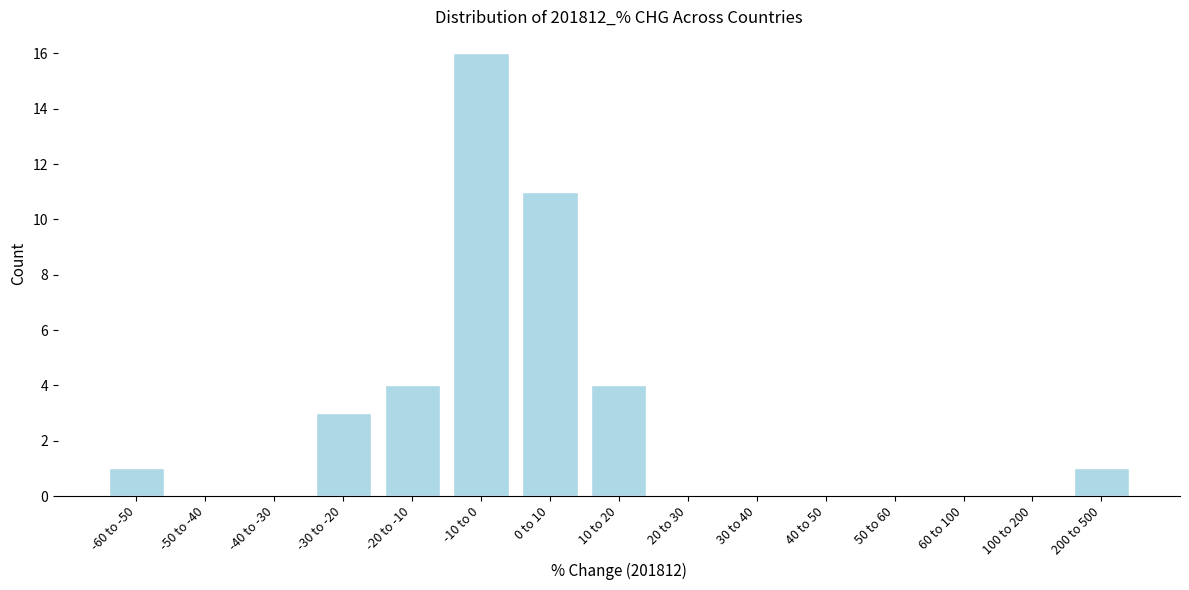

Reading right to left, extract all data points from this chart.

200 to 500=1	100 to 200=0	60 to 100=0	50 to 60=0	40 to 50=0	30 to 40=0	20 to 30=0	10 to 20=4	0 to 10=11	-10 to 0=16	-20 to -10=4	-30 to -20=3	-40 to -30=0	-50 to -40=0	-60 to -50=1